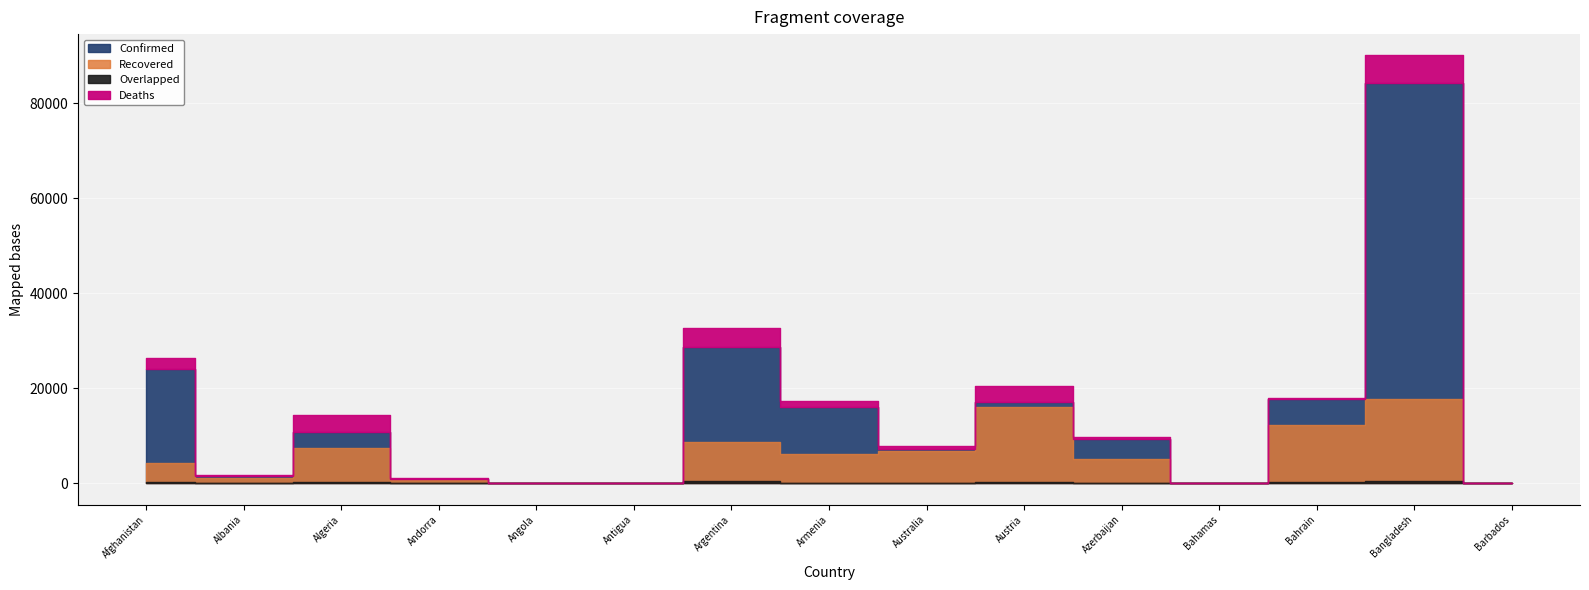

How many data points in Deaths are less than 102?

7